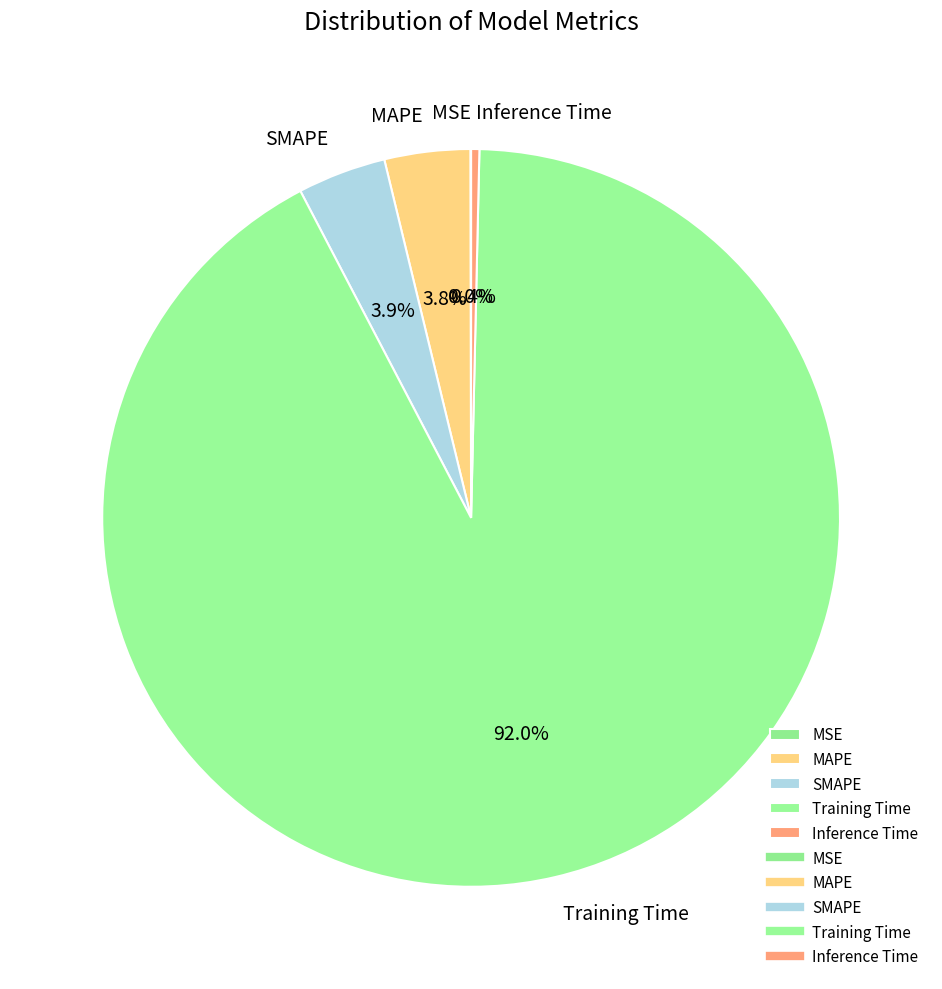

To the nearest percent, what is the average slice percentage?

20%